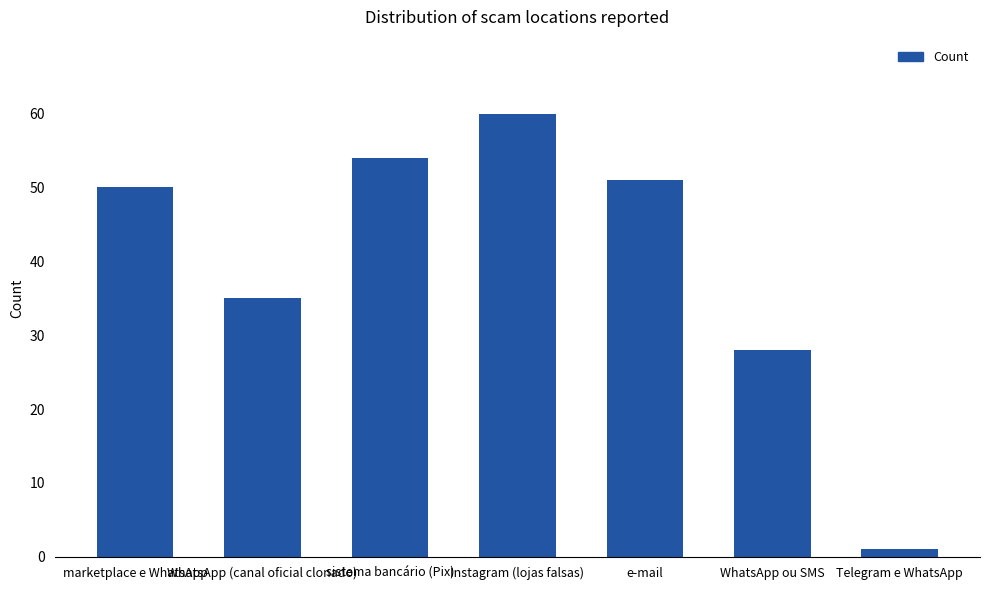

At which label is the value closest to 30?

WhatsApp ou SMS